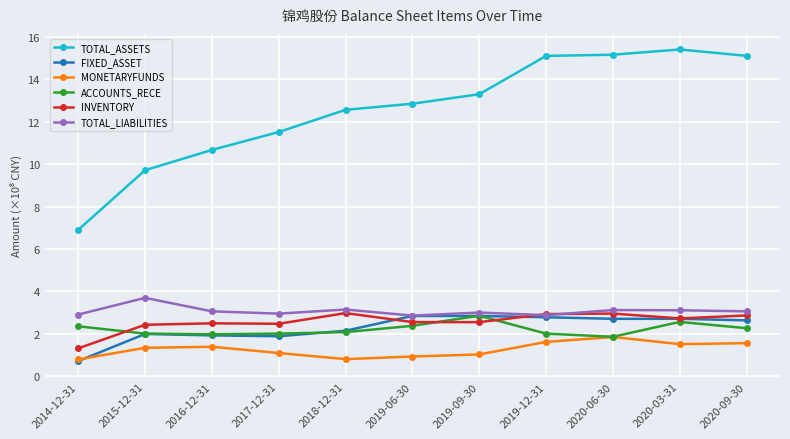

How many intersections are there between INVENTORY and ACCOUNTS_RECE?

3